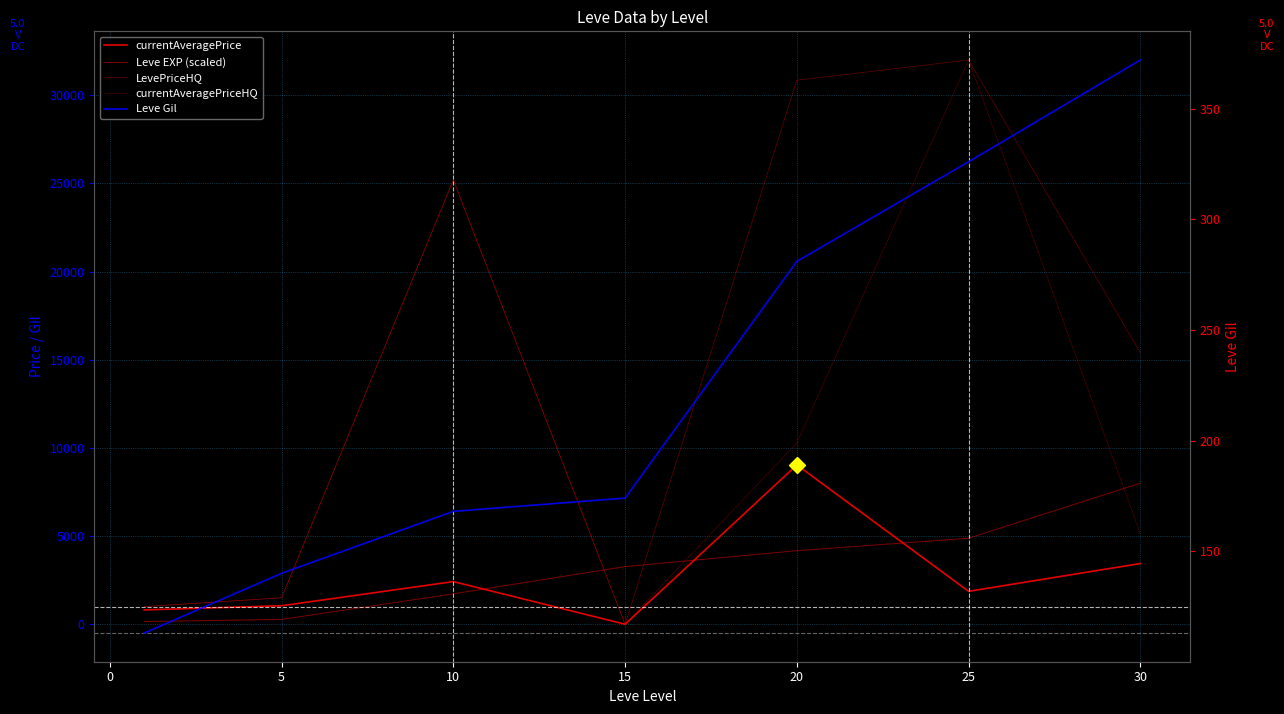

True or false: LevePriceHQ has more than 0 interior local peaks.

True